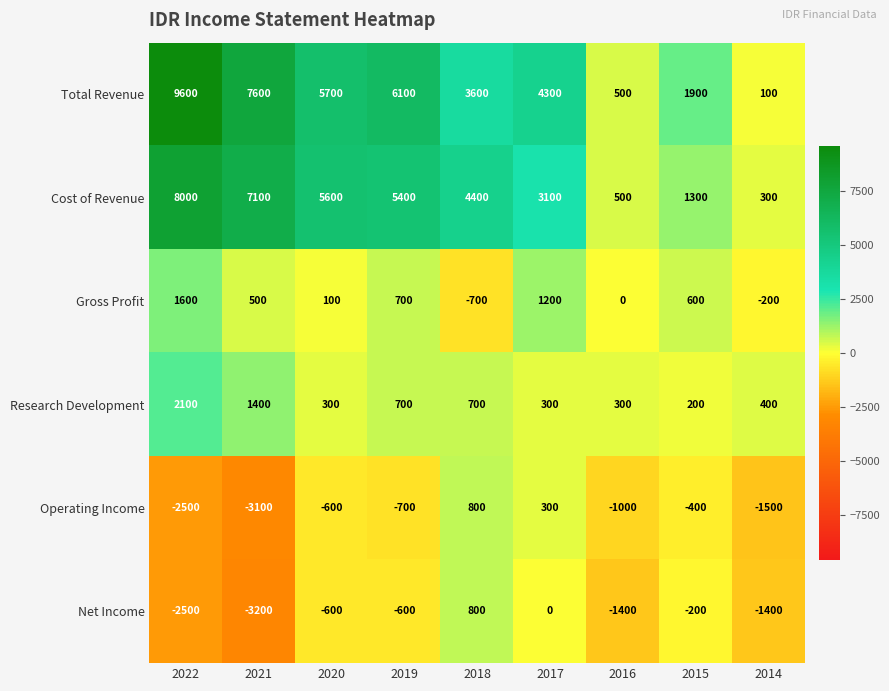

What value does the Operating Income series have at 2018, to the nearest 10?

800